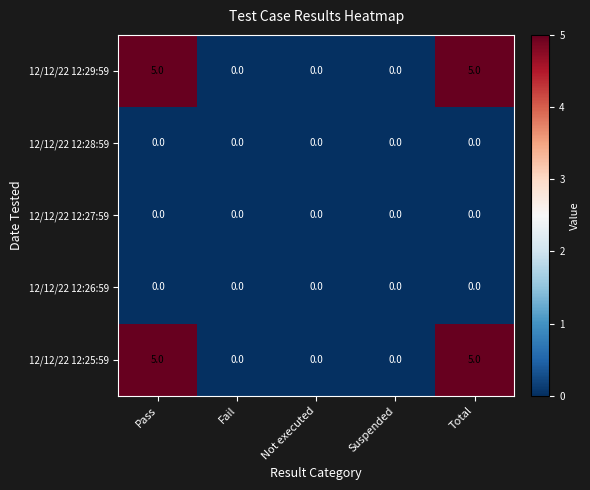

True or false: 12/12/22 12:27:59 has a value of 0 at Not executed.

True